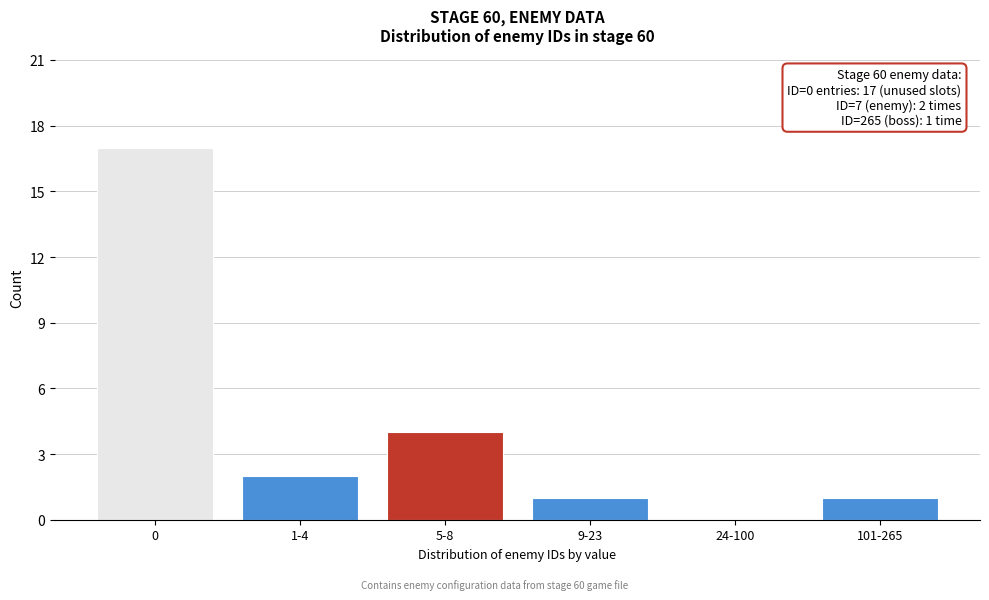

Reading right to left, what are all the values shown in this chart?

101-265=1	24-100=0	9-23=1	5-8=4	1-4=2	0=17